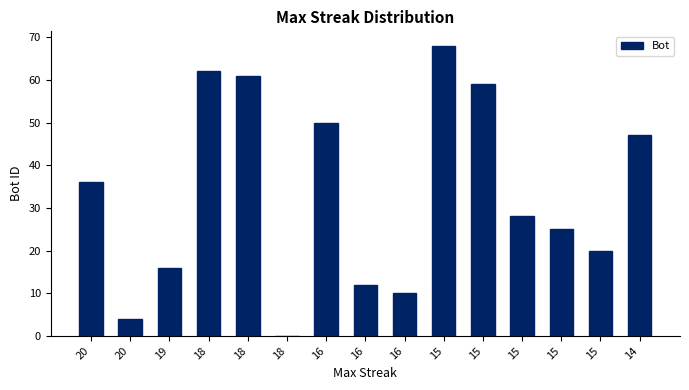

Count the number of data series in this chart.

1